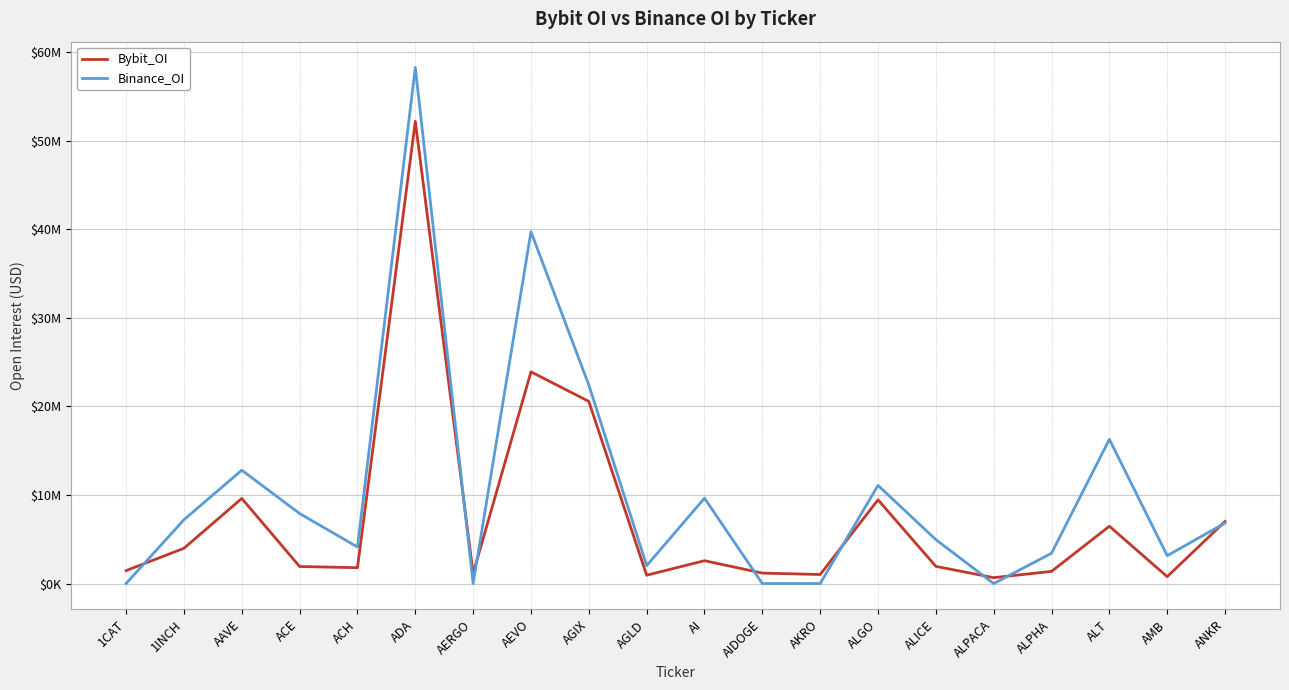

Where is the first local maximum for Bybit_OI?

AAVE